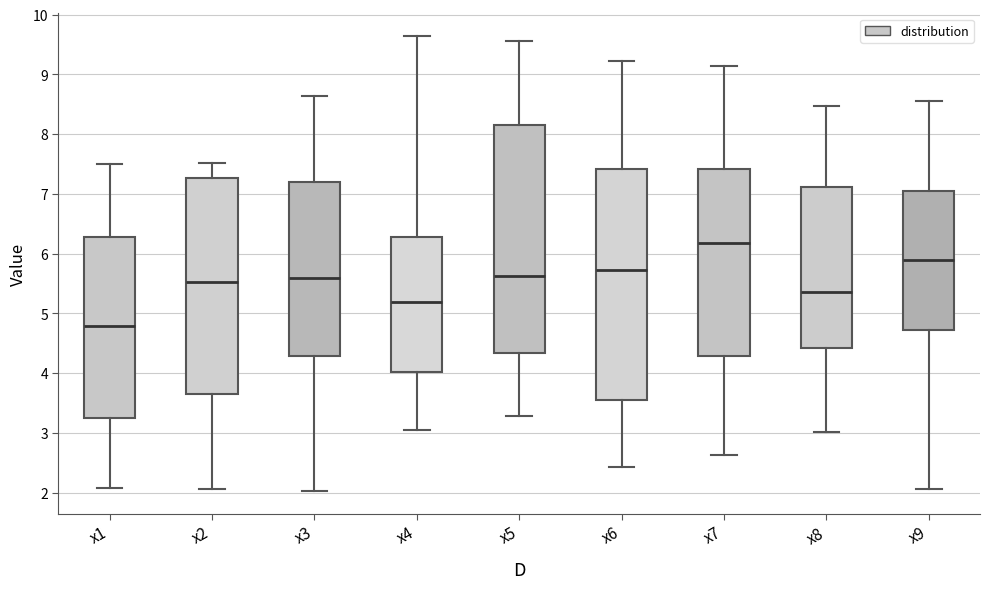

Where does the median line of the box for x1 sit on the y-axis? The values are not printed on the chart, so give them approximately, as read against the axis.

4.8